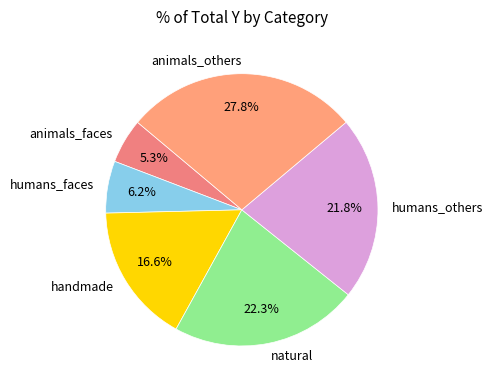

What is the ratio of the value at humans_faces to the value at humans_others?

0.3